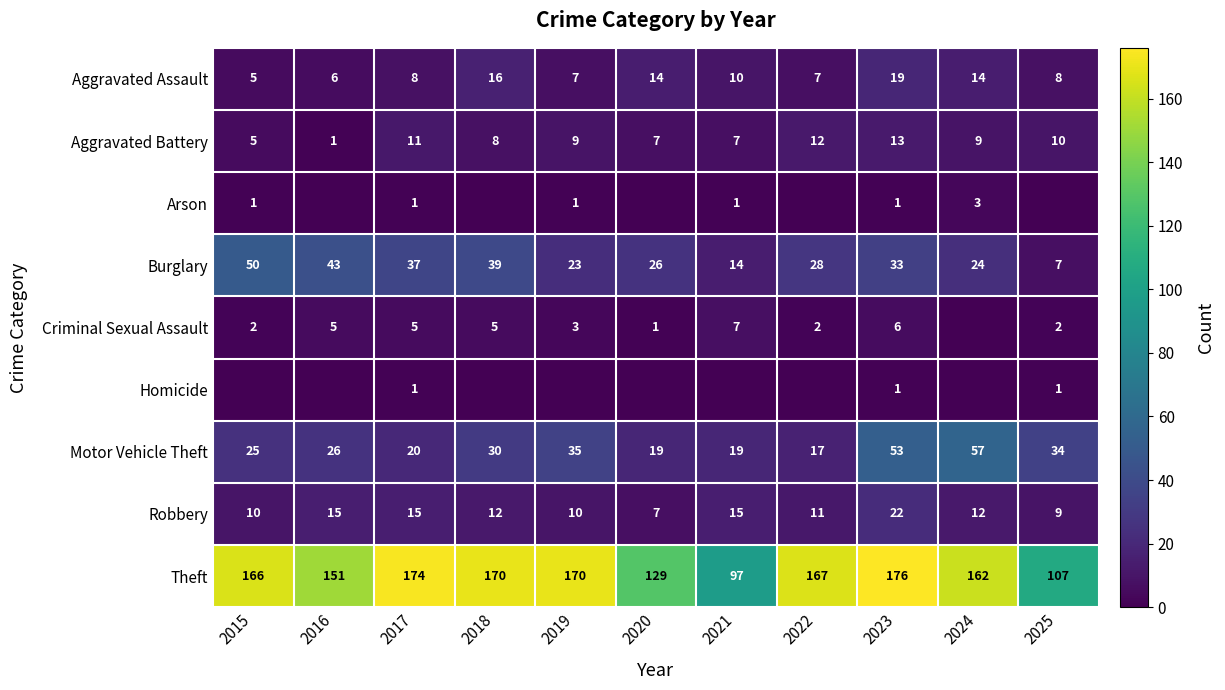

Is the value of Criminal Sexual Assault at 2021 greater than the value of Homicide at 2025?

Yes